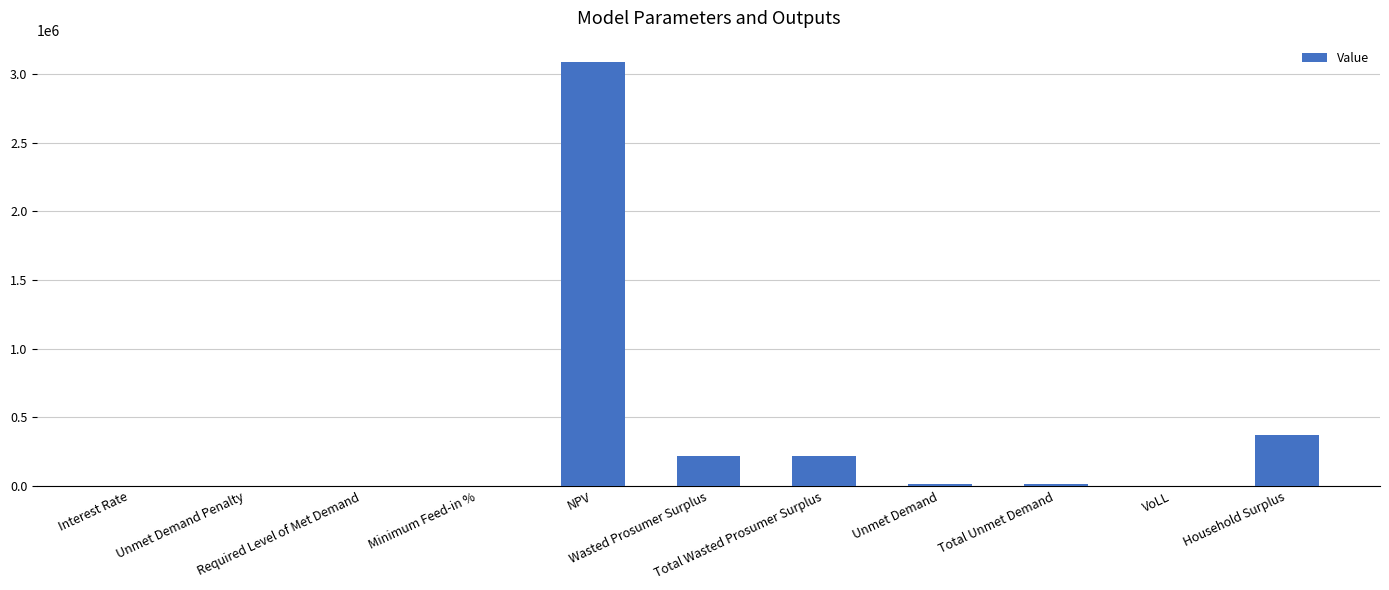

What is the maximum value shown in the chart?

3087778.8